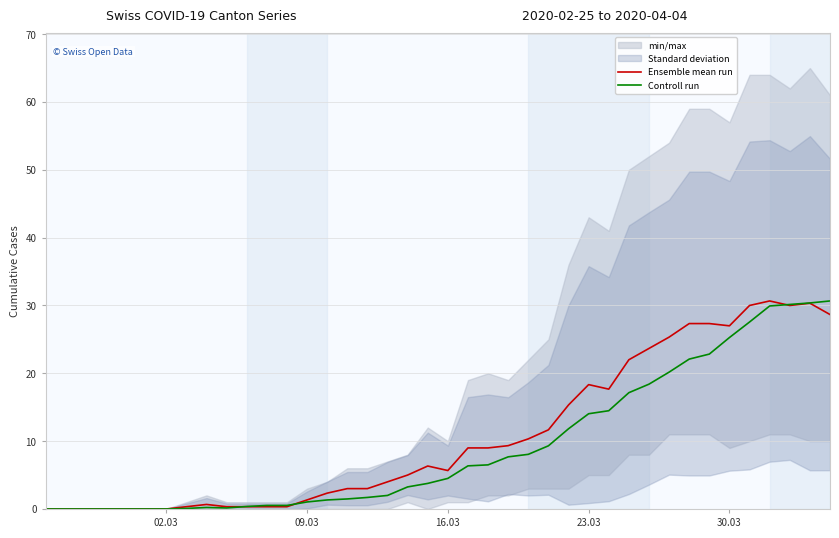

Which series has the largest total across all categories?

Ensemble mean run